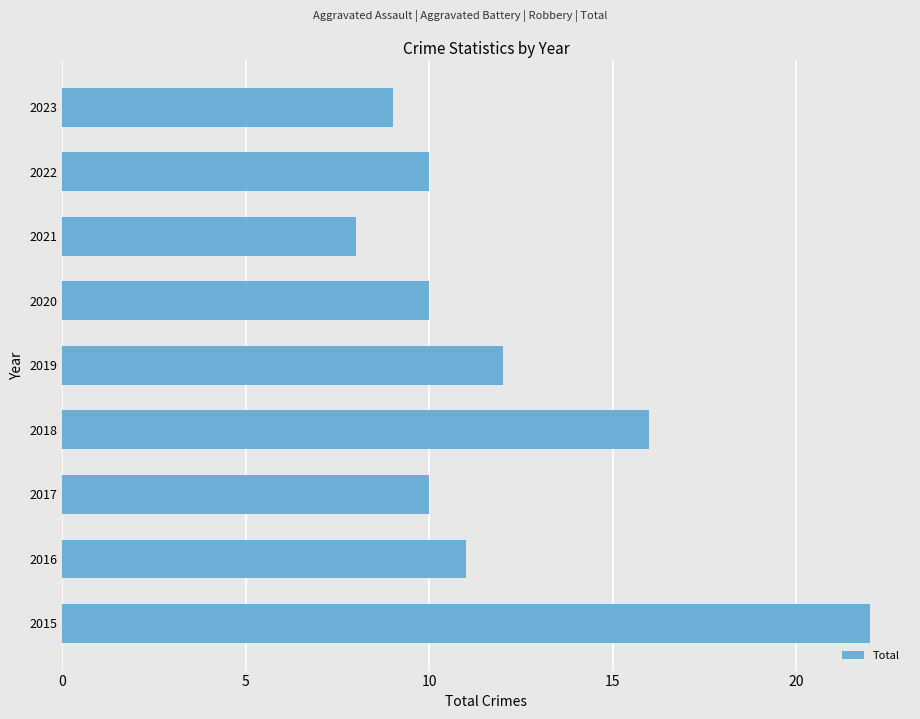

What is the greatest value displayed?

22